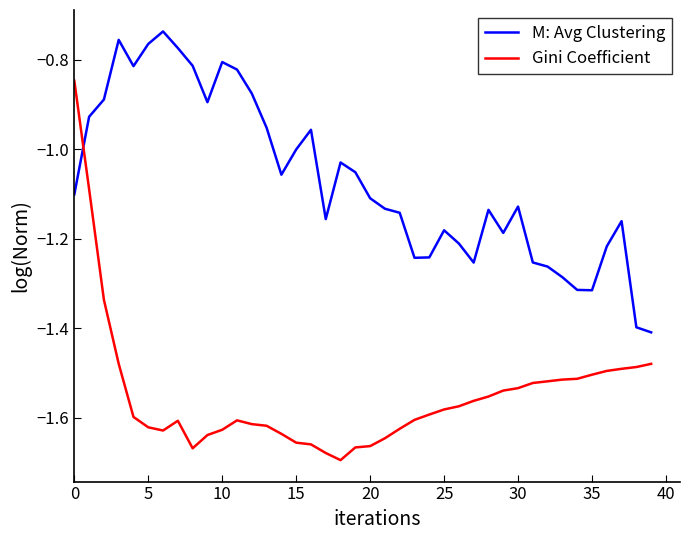

Rank the series by their average value, from lowest to highest.

Gini Coefficient, M: Avg Clustering